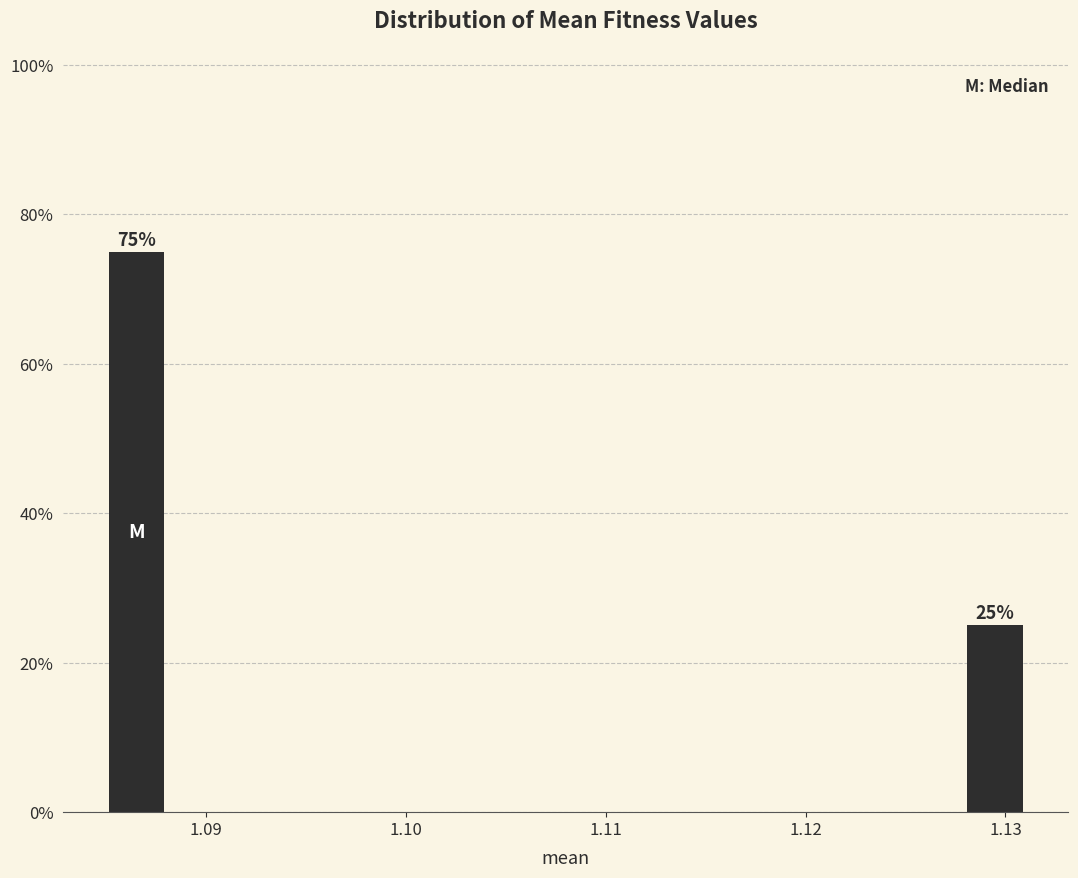

Read against the x-axis, roughly where is the centre of the tallest bar?

1.087